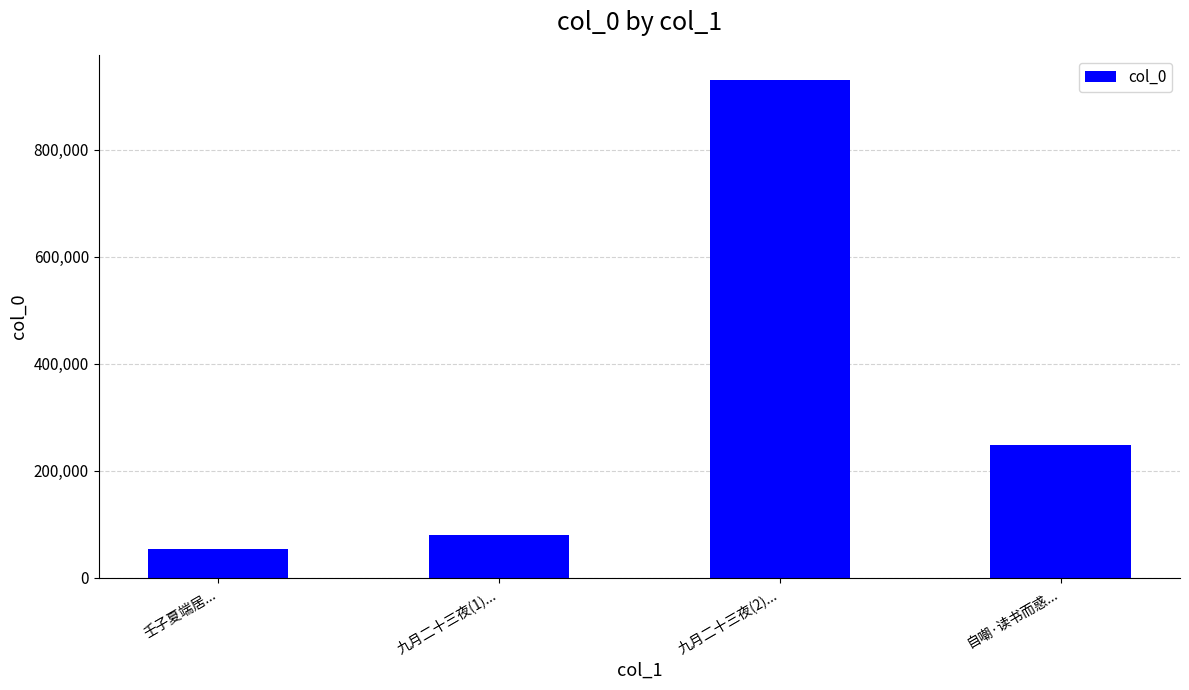

Are the bars horizontal?

No